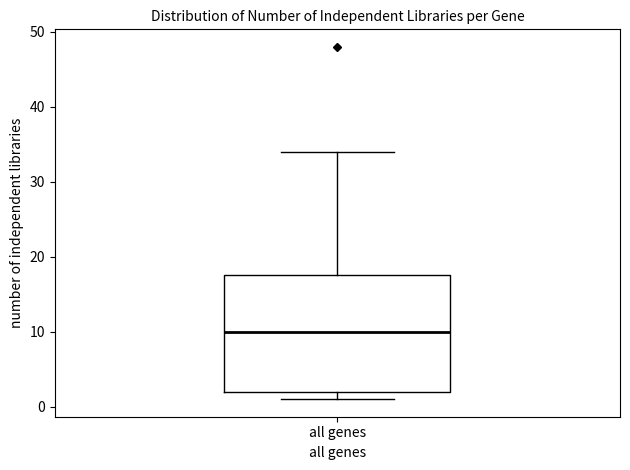

Transcribe this box plot: give where the median line is, the range the box spans, and where the two whiskers end, as read against the y-axis. The values are not printed on the chart, so give them approximately, as read against the axis.

median 10, box 2 to 18, whiskers 1 to 34